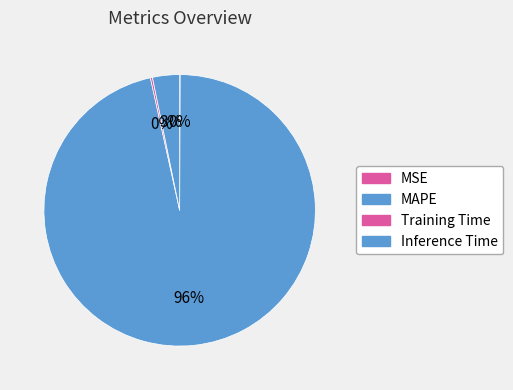

To the nearest percent, what is the difference between the Inference Time and MAPE slice percentages?

93%